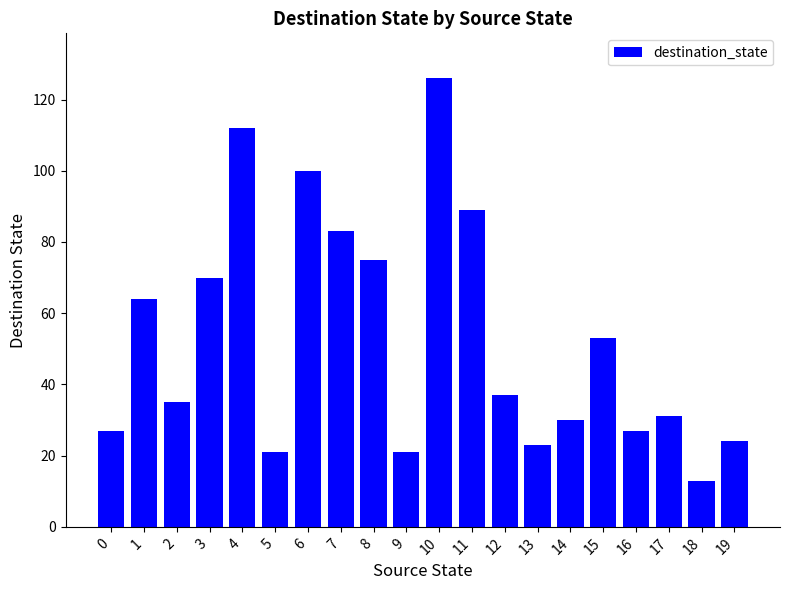

What is the value of the 18th bar from the left?

31